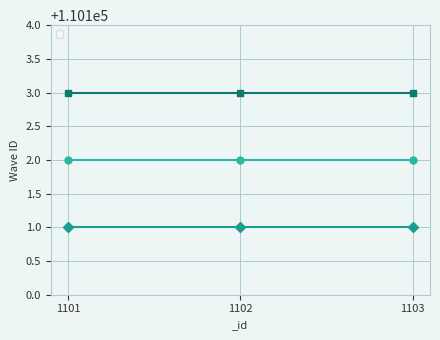

What are all the series names shown in the legend?

_waveID_1, _waveID_2, _waveID_3